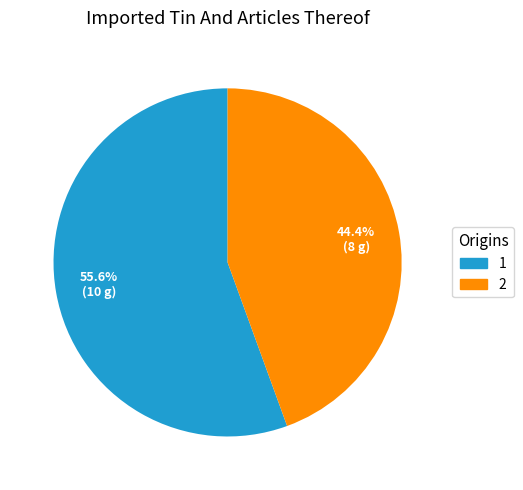

Count the number of slices in the pie.

2